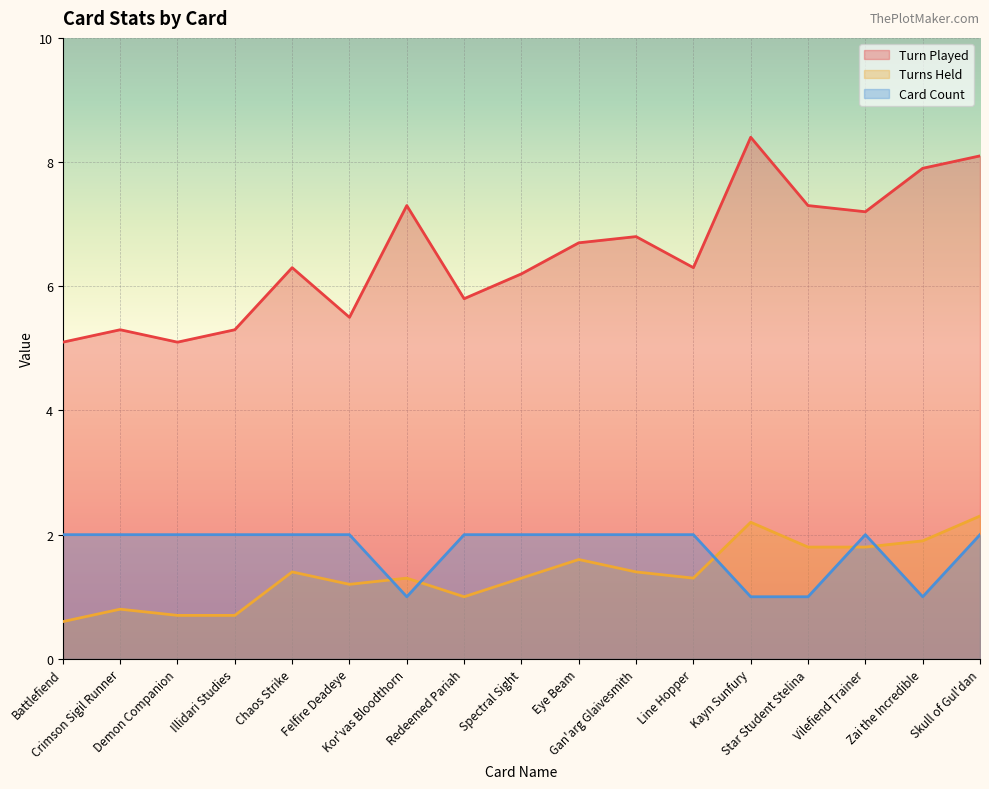

How many lines are shown in the chart?

3